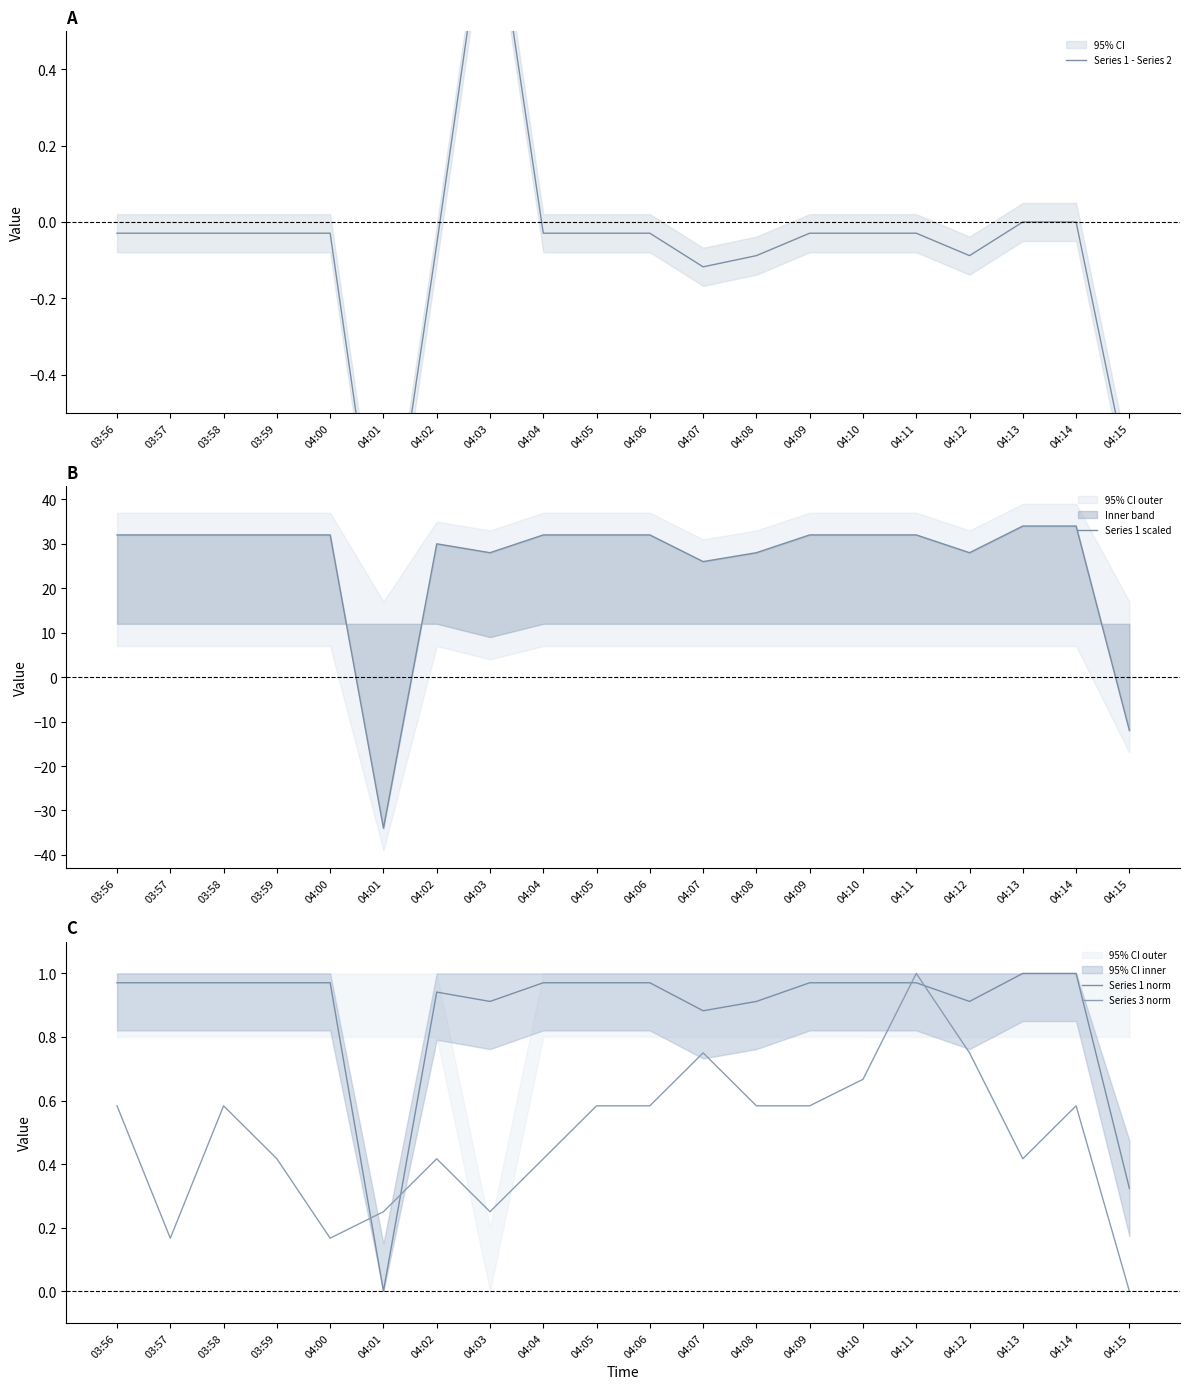

The value of Series 1 scaled at 04:12 is 28.0. True or false?

True